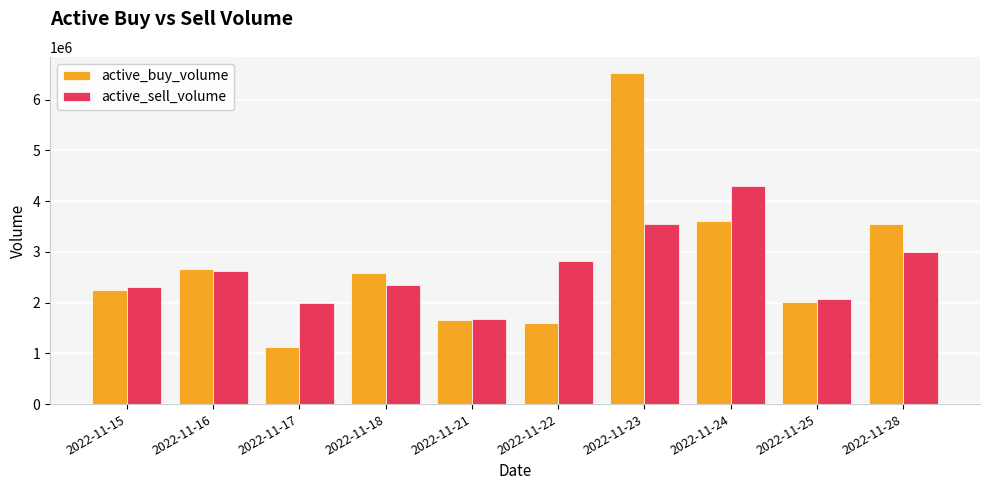

Is the value of active_buy_volume at 2022-11-18 greater than the value of active_sell_volume at 2022-11-17?

Yes